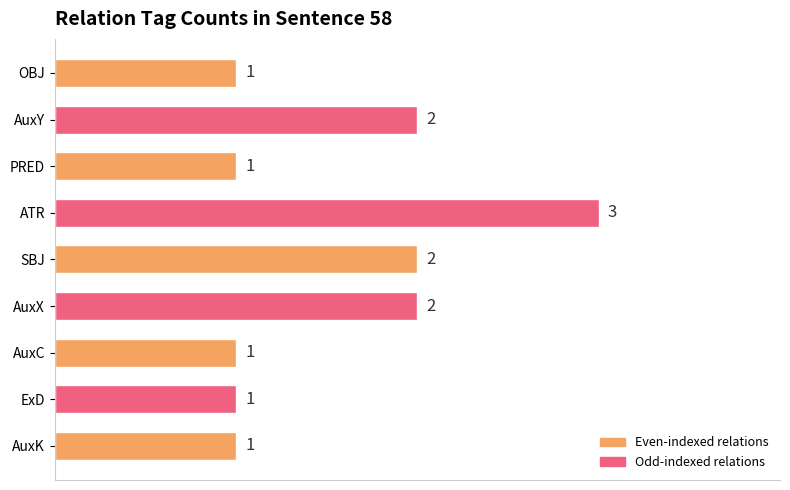

How many bars are there in total?

9